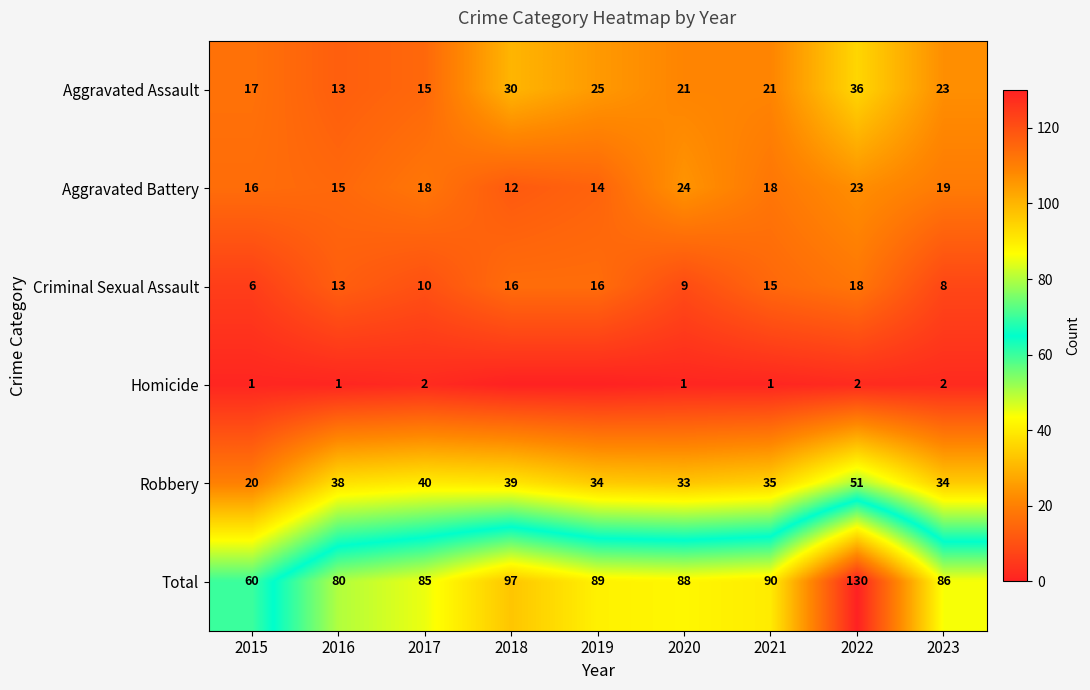

How many series are shown in this chart?

6